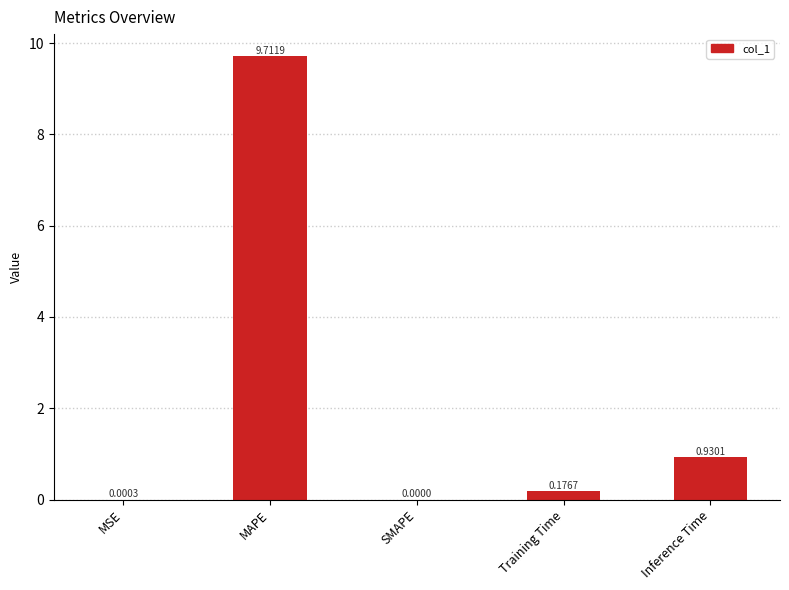

Which category has the highest value across all series?

MAPE